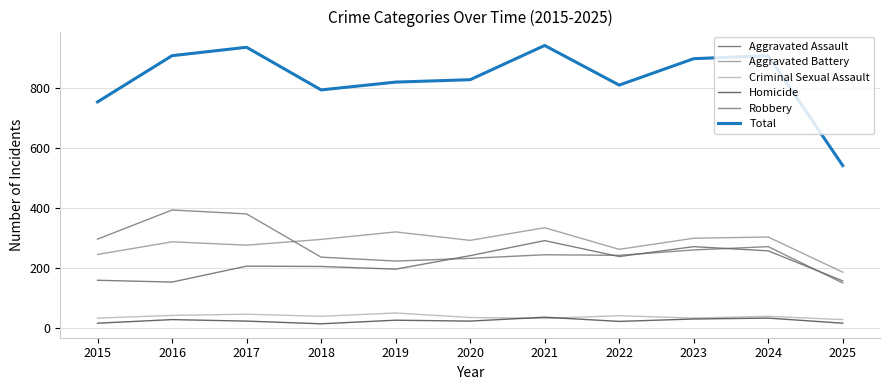

The Robbery series shows 151 at 2025. True or false?

True